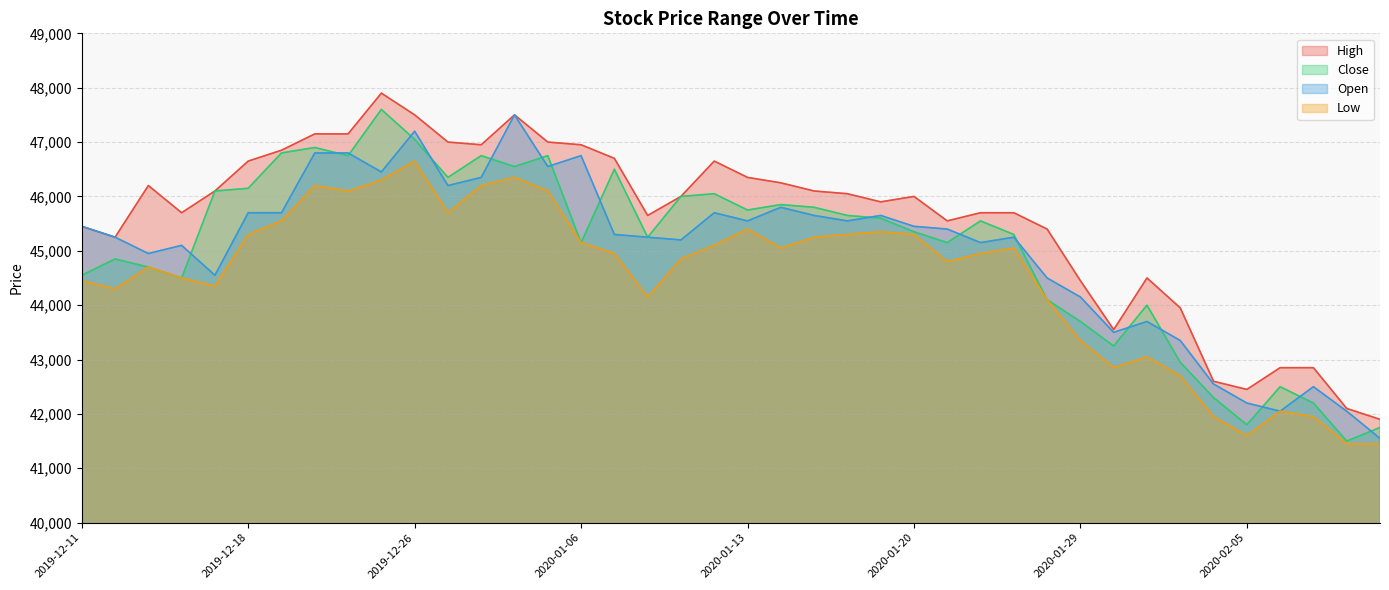

Between 2020-01-29 and 2019-12-18, which is larger?

2019-12-18